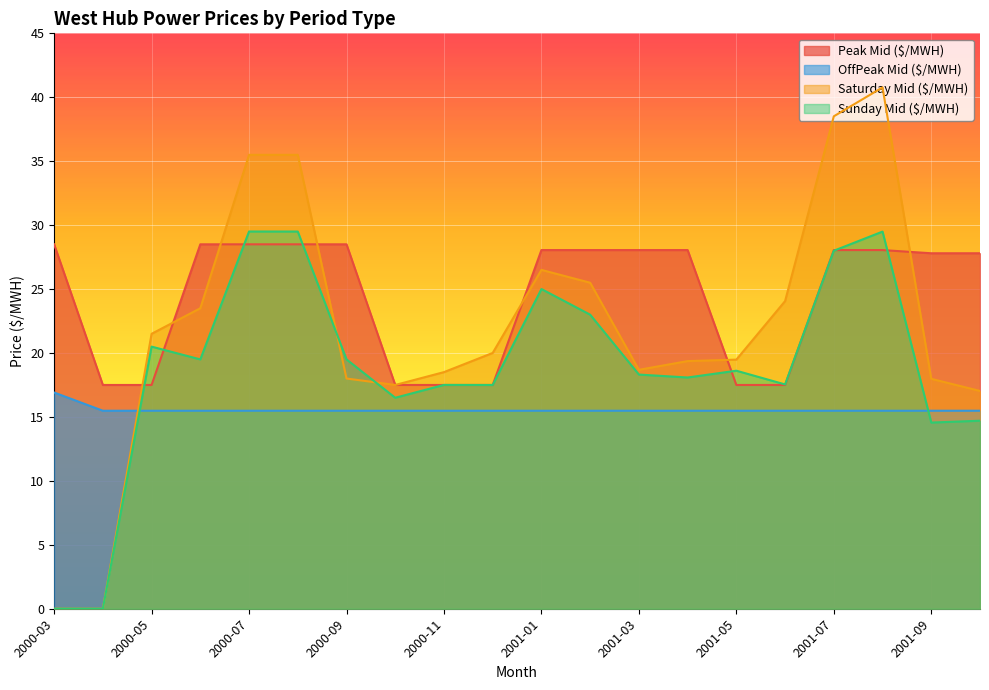

Rank the series by their maximum value, from lowest to highest.

OffPeak Mid ($/MWH), Peak Mid ($/MWH), Sunday Mid ($/MWH), Saturday Mid ($/MWH)